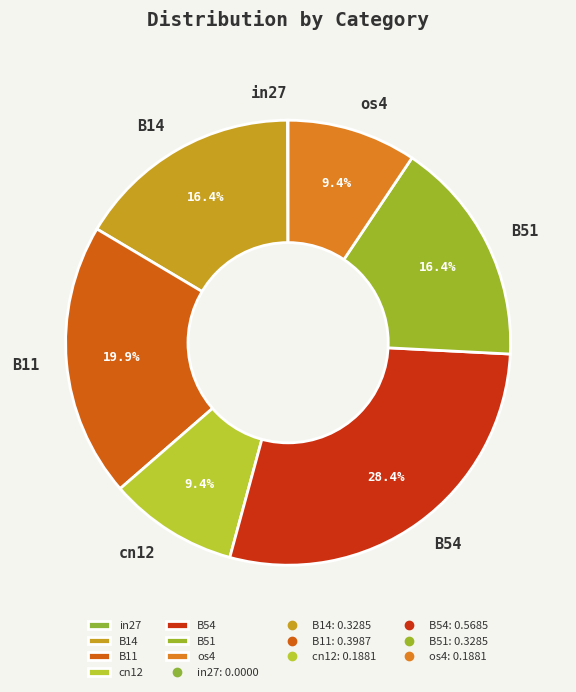

How much of the chart is everything except B54?

71.6%